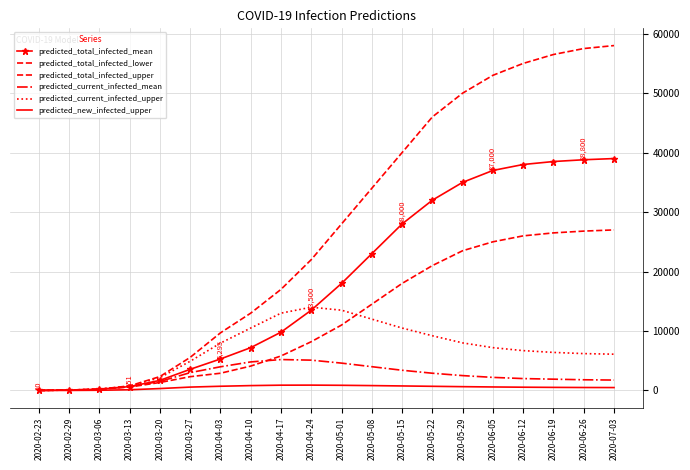

How many lines are shown in the chart?

6